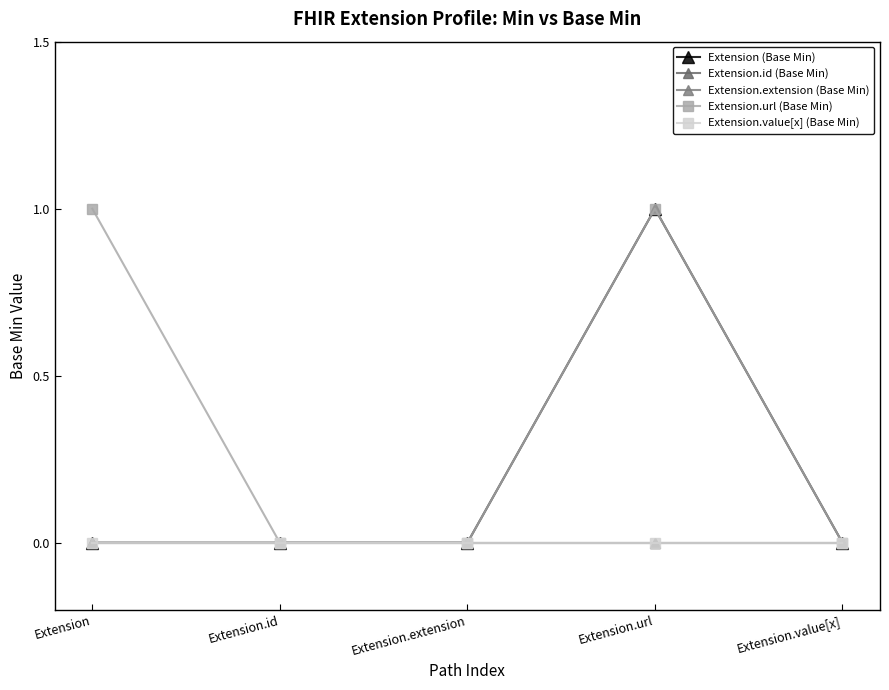

At how many categories does at least one series exceed 0?

2